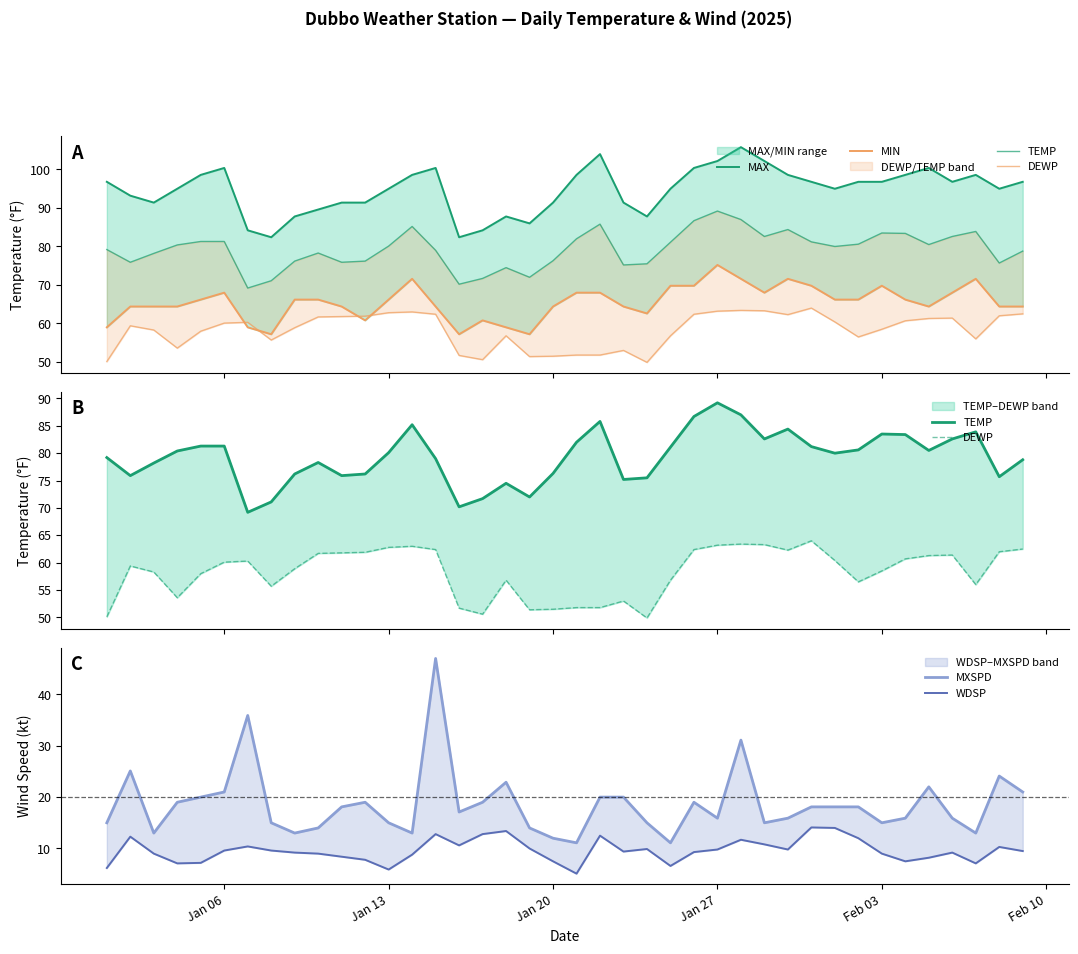

Is the value of MXSPD at 36 greater than the value of MAX at 33?

No